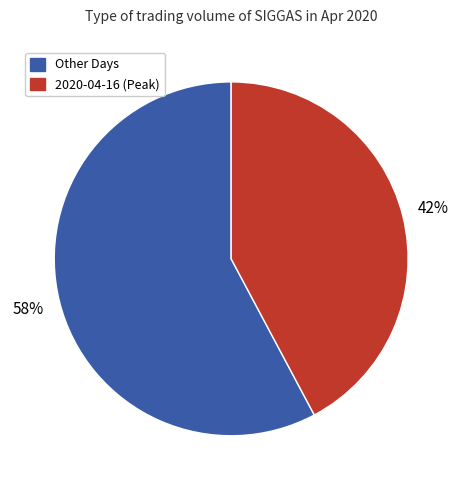

How many slices are in this pie chart?

2